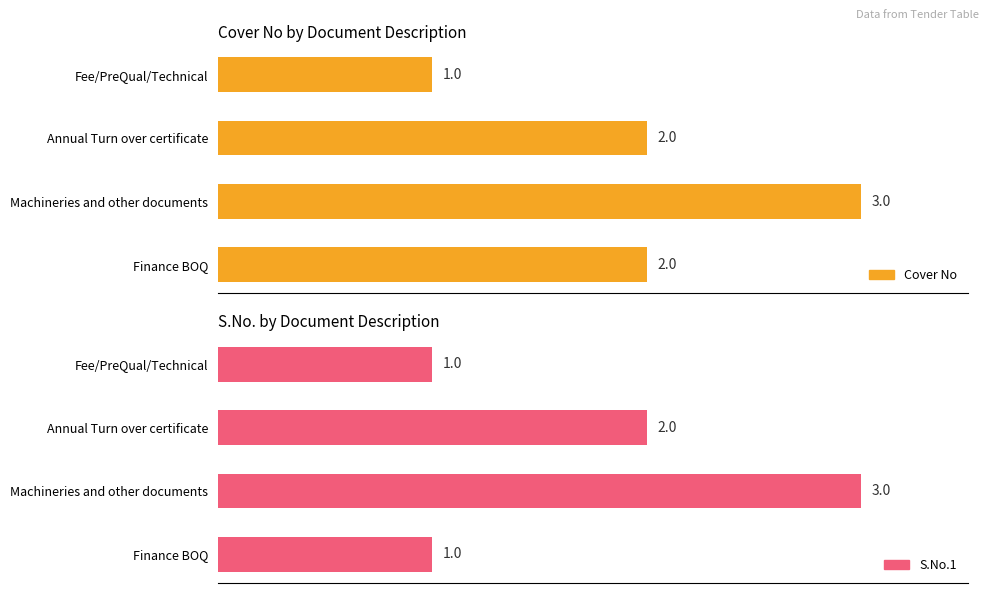

Rank the series by their average value, from lowest to highest.

S.No.1, Cover No